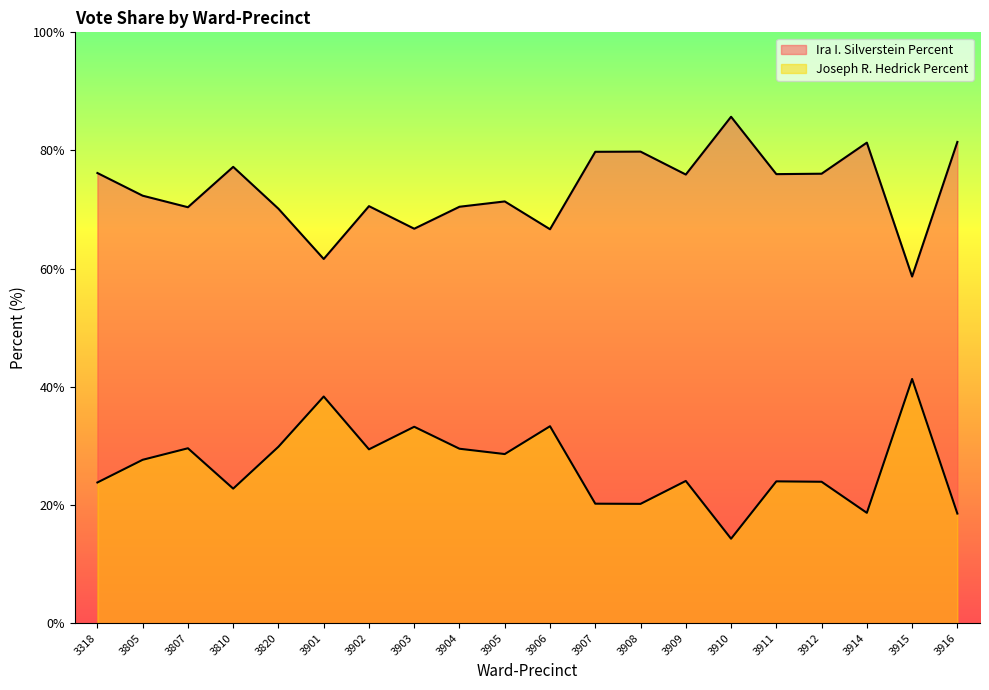

What is the greatest value displayed?

85.7